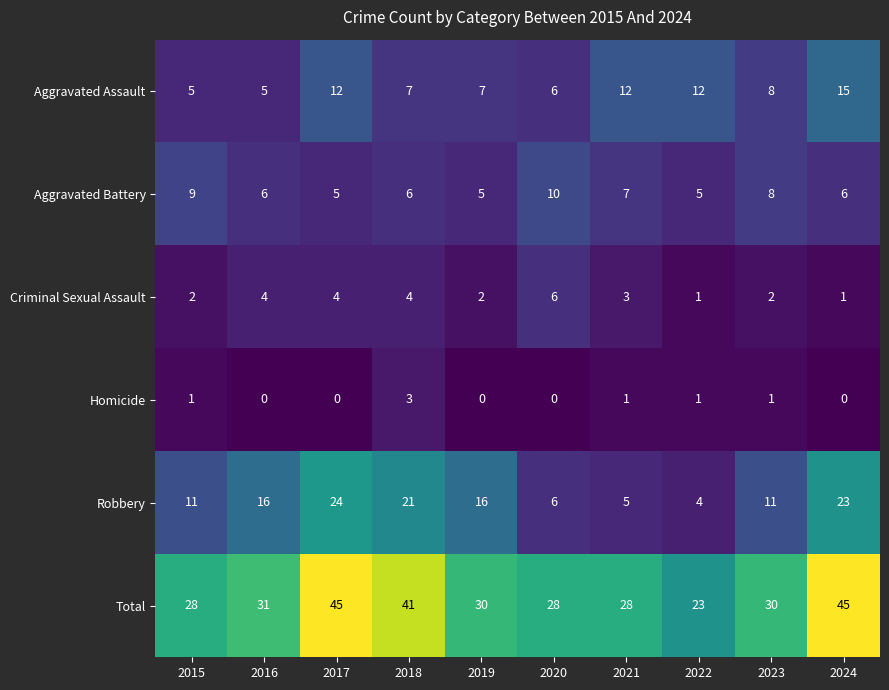

Which series has the largest total across all categories?

Total